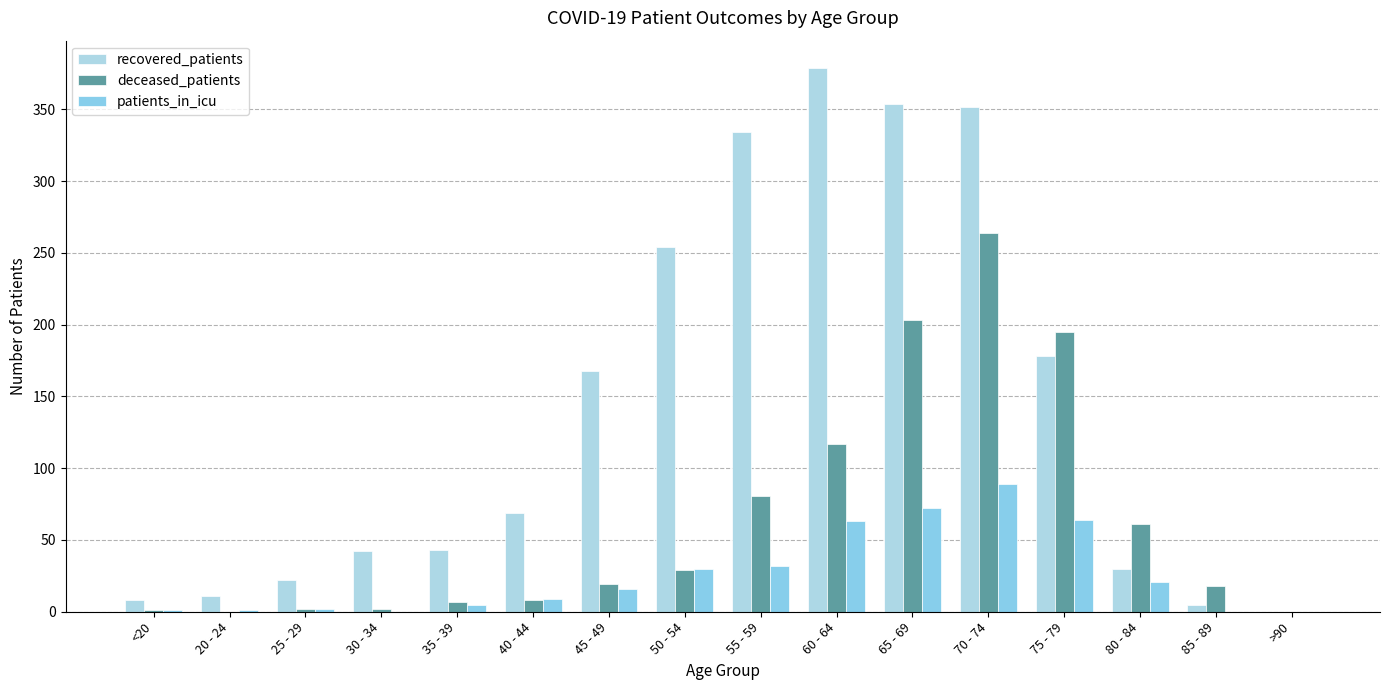

What is the label of the 2nd bar from the right?

85 - 89